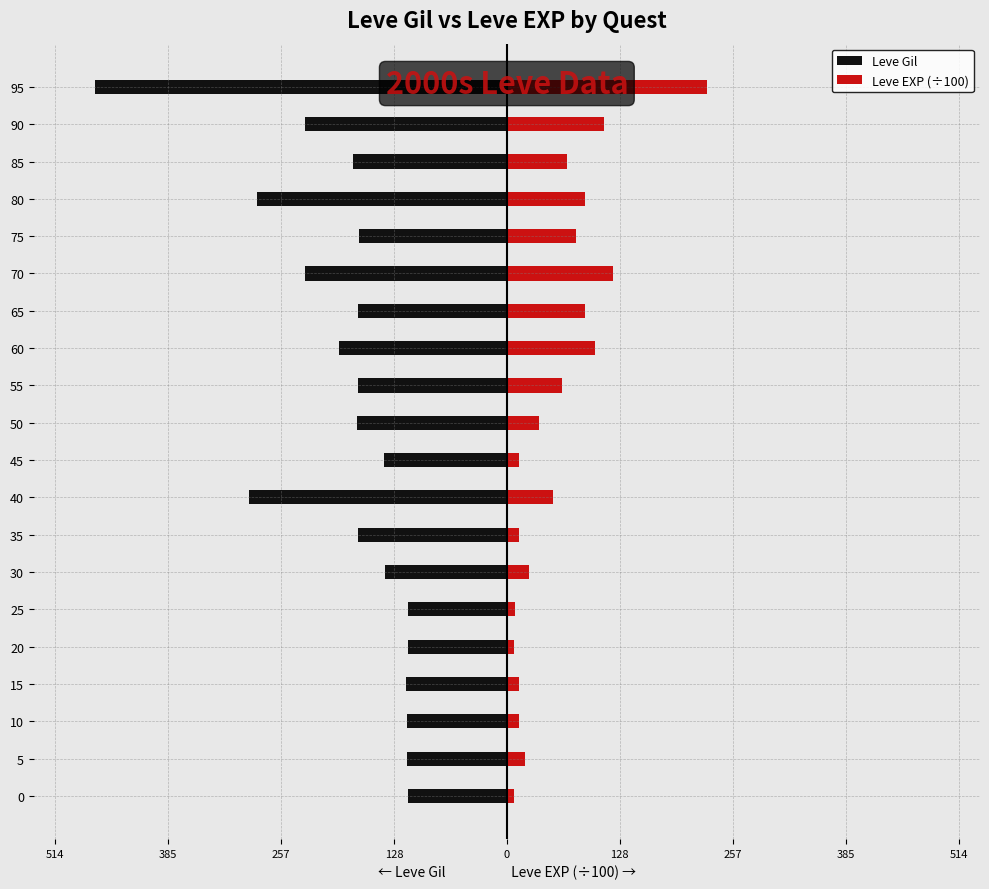

Does the chart contain stacked bars?

No